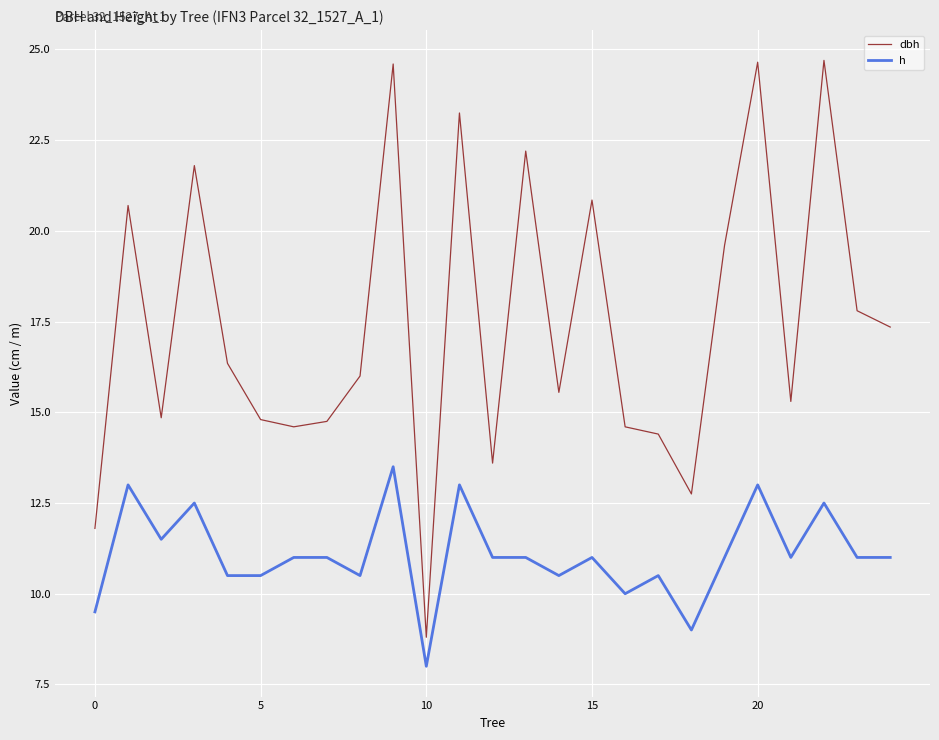

Rank the series by their average value, from highest to lowest.

dbh, h